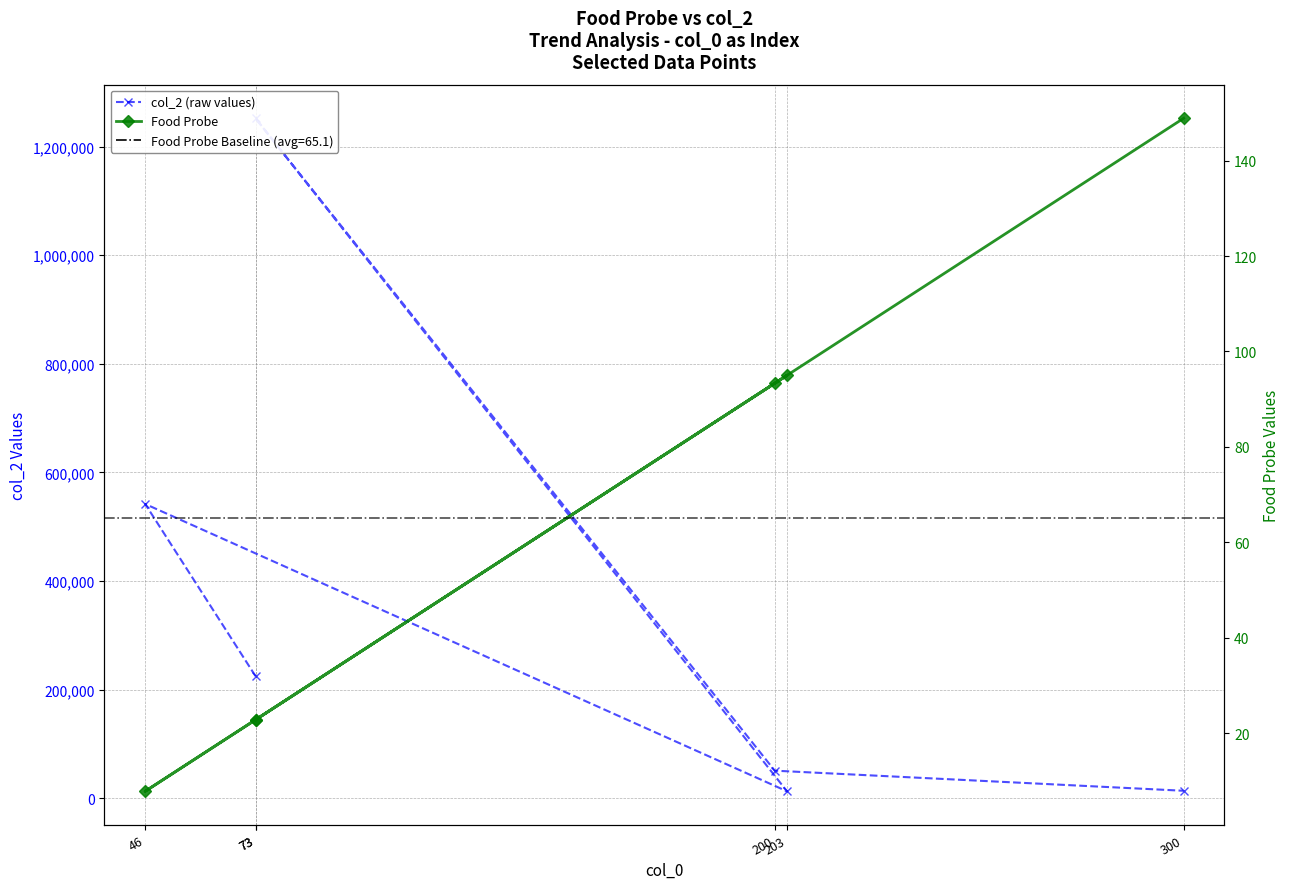

List the series in order of their overall mean, lowest first.

Food Probe, col_2 (raw values)